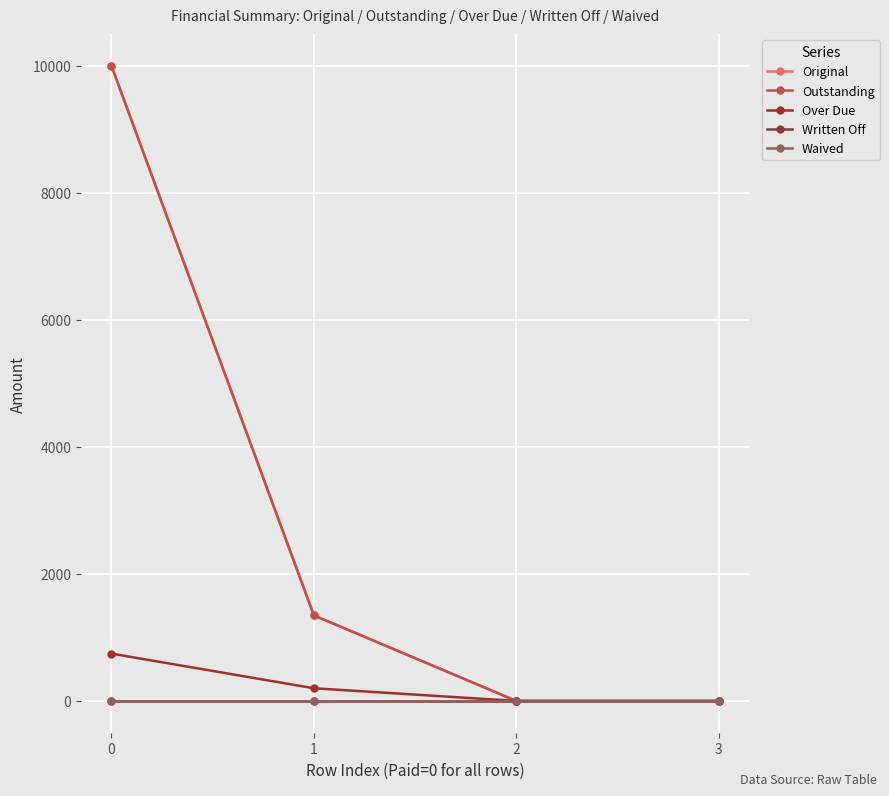

Reading right to left, transcribe all the data shown in this chart.

Original: 3=0.0	2=0.0	1=1347.2	0=10000.0
Outstanding: 3=0.0	2=0.0	1=1347.2	0=10000.0
Over Due: 3=0.0	2=0.0	1=200.0	0=745.6
Written Off: 3=0.0	2=0.0	1=0.0	0=0.0
Waived: 3=0.0	2=0.0	1=0.0	0=0.0